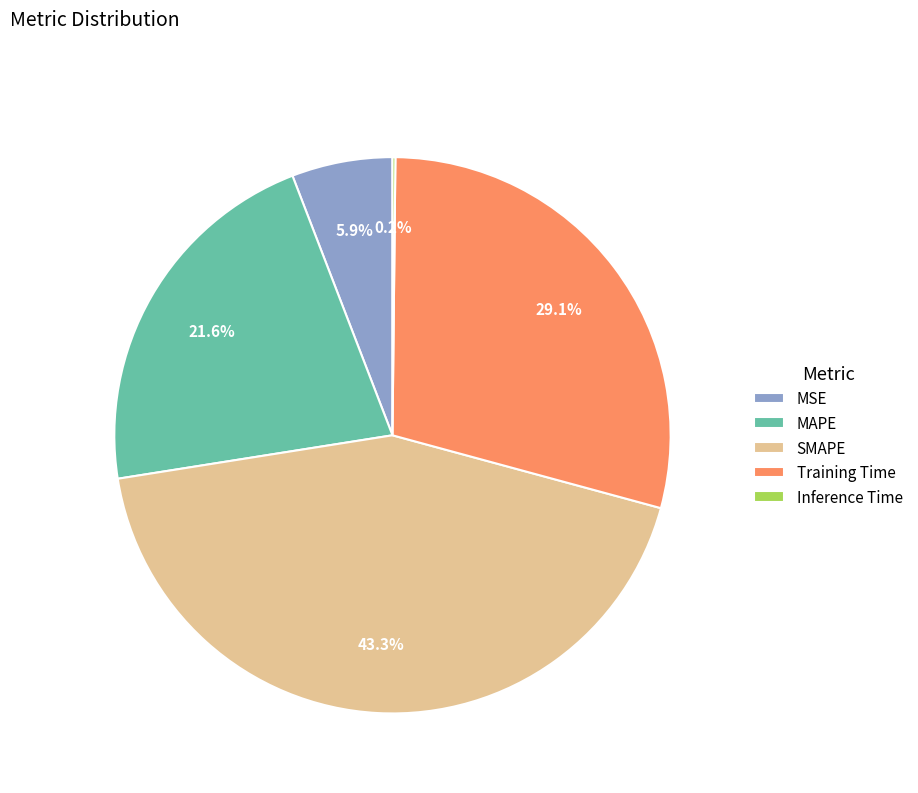

To the nearest percent, what is the difference between the Training Time and MSE slice percentages?

23%